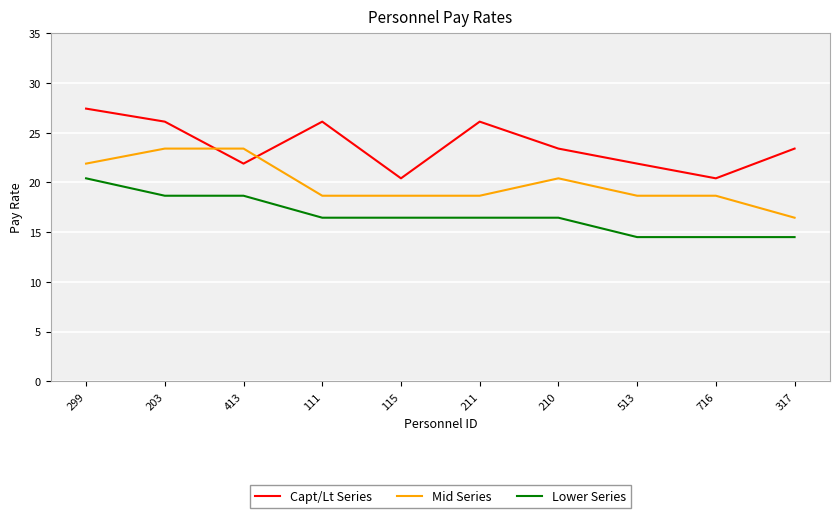

After their last crossing, which series has the higher values: Mid Series or Capt/Lt Series?

Capt/Lt Series